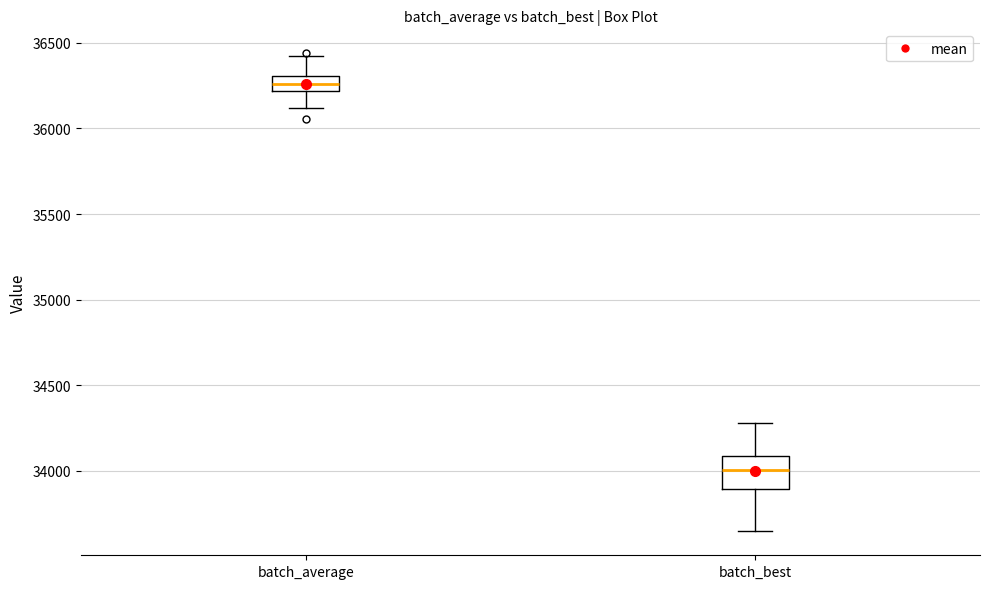

Which box has the lowest median line?

batch_best